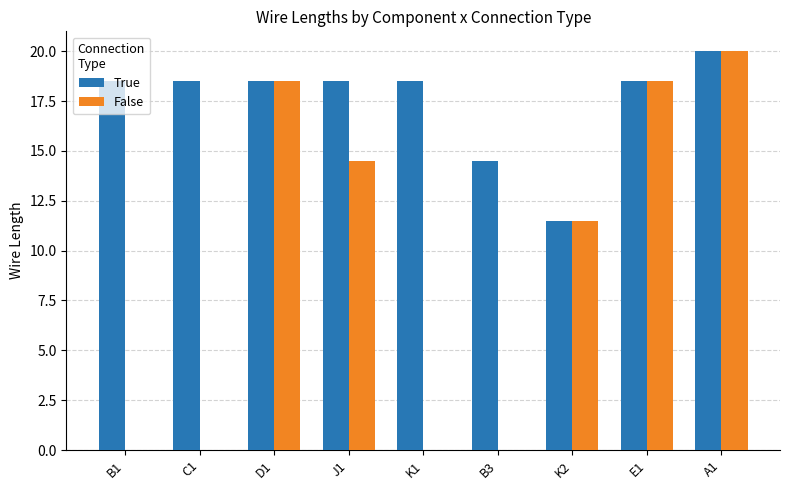

How many data points in True are above 18?

7